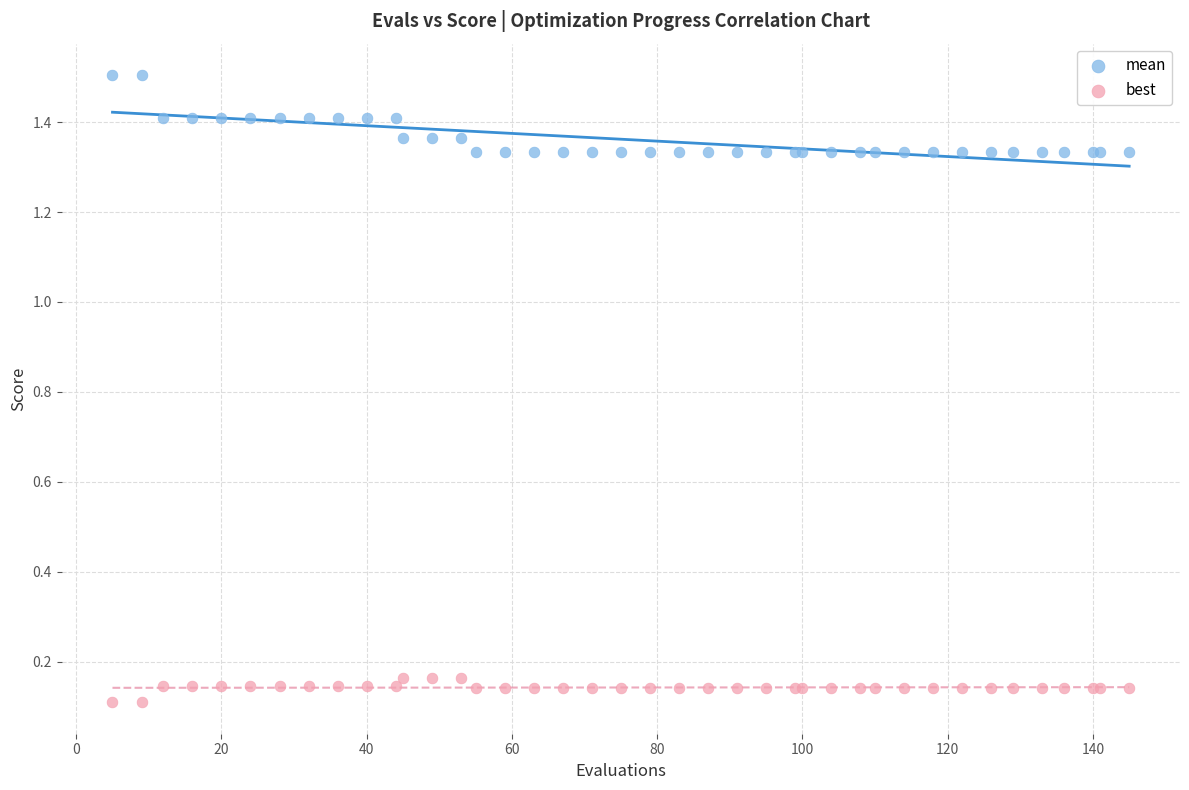

What are all the series names shown in the legend?

mean, best